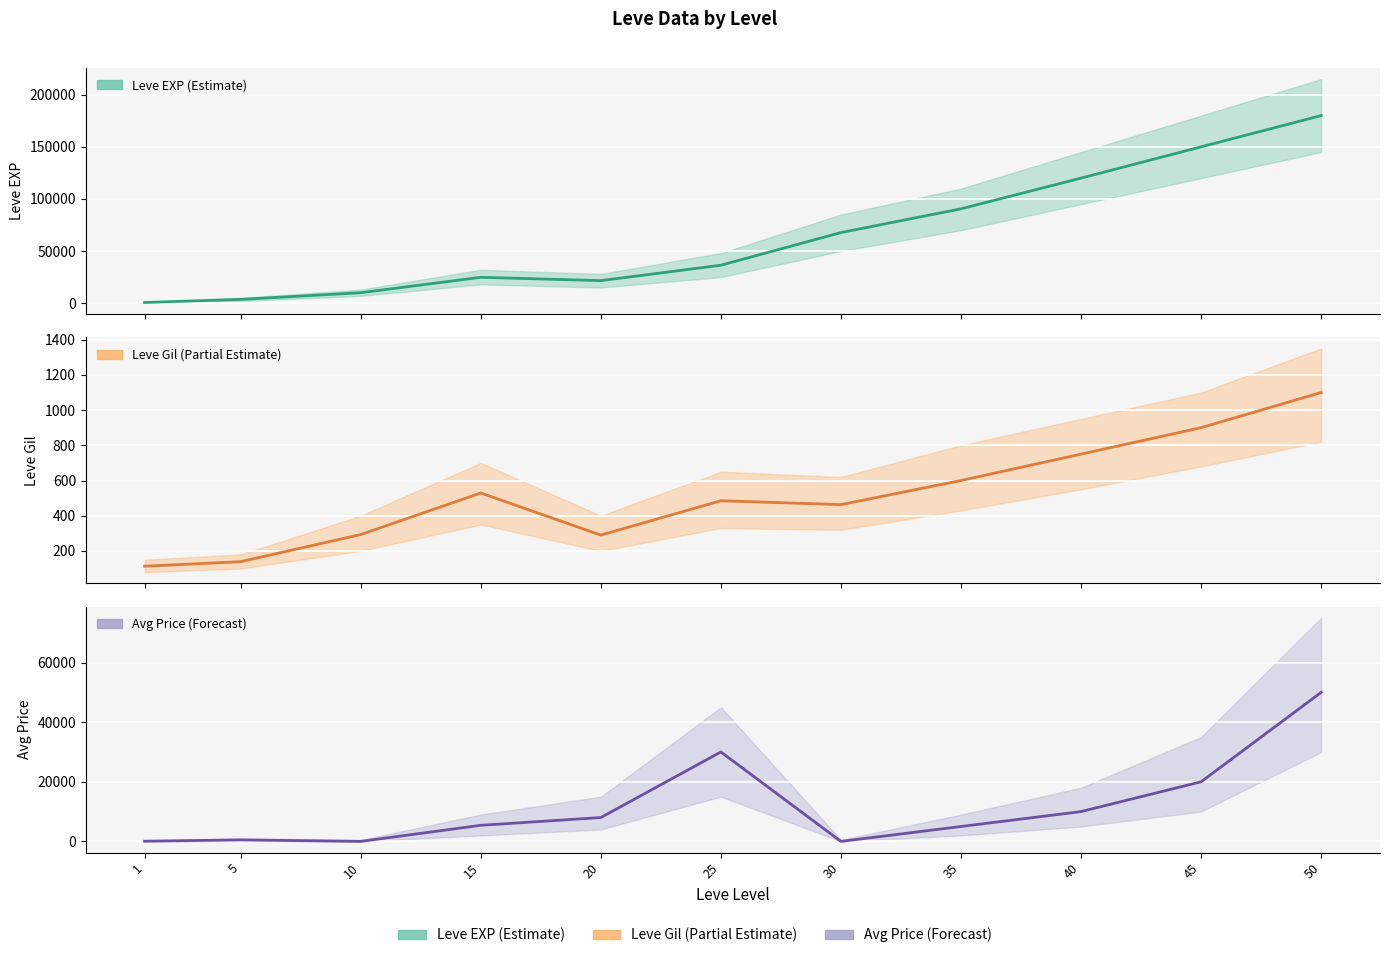

How many interior local peaks does the Leve EXP series have?

1